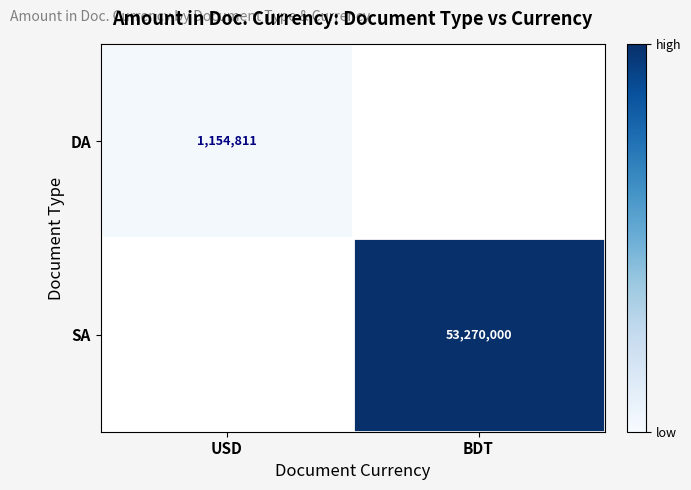

The DA series shows 1154811 at USD. True or false?

True